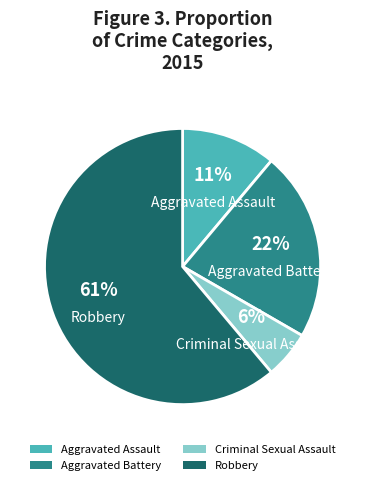

To the nearest percent, what portion does Aggravated Assault represent?

11%